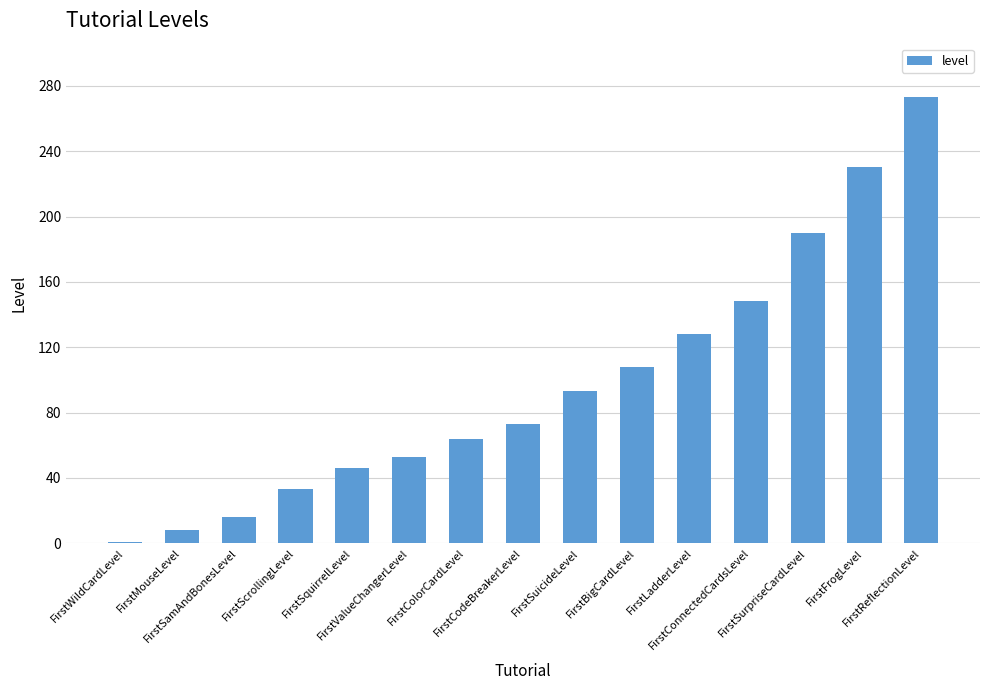

How many bars are there in total?

15